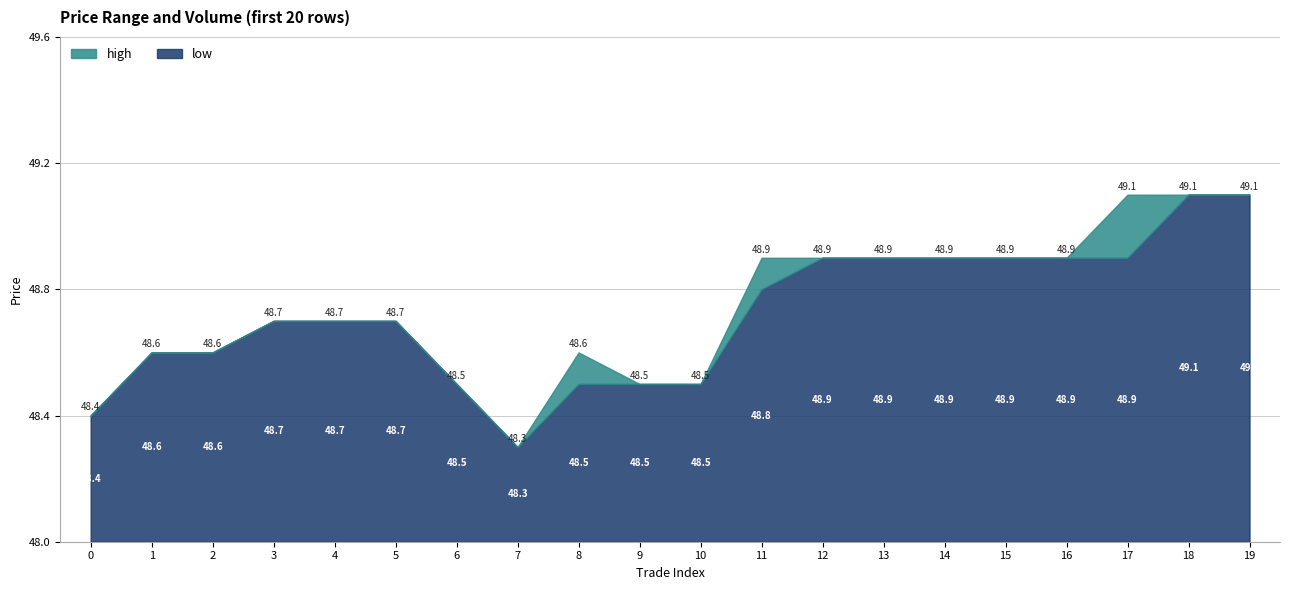

Rank the series by their average value, from highest to lowest.

high, low